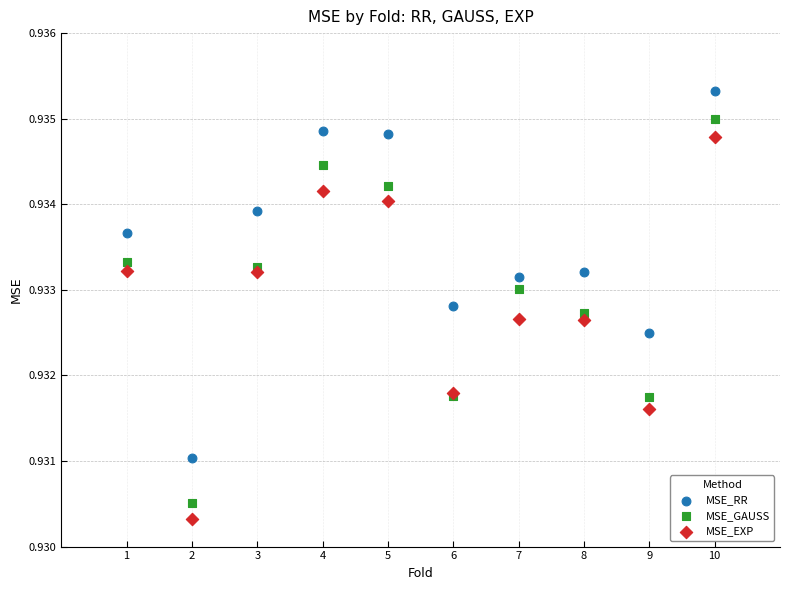

Which series reaches the maximum Y coordinate?

MSE_RR